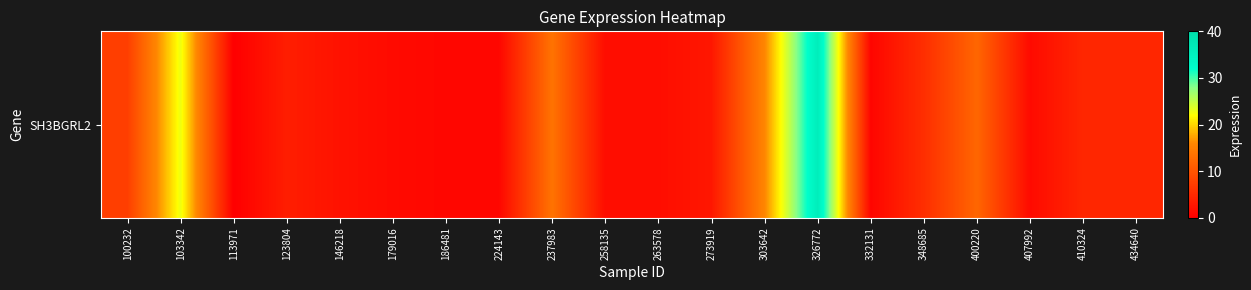

How many values exceed 3?

10